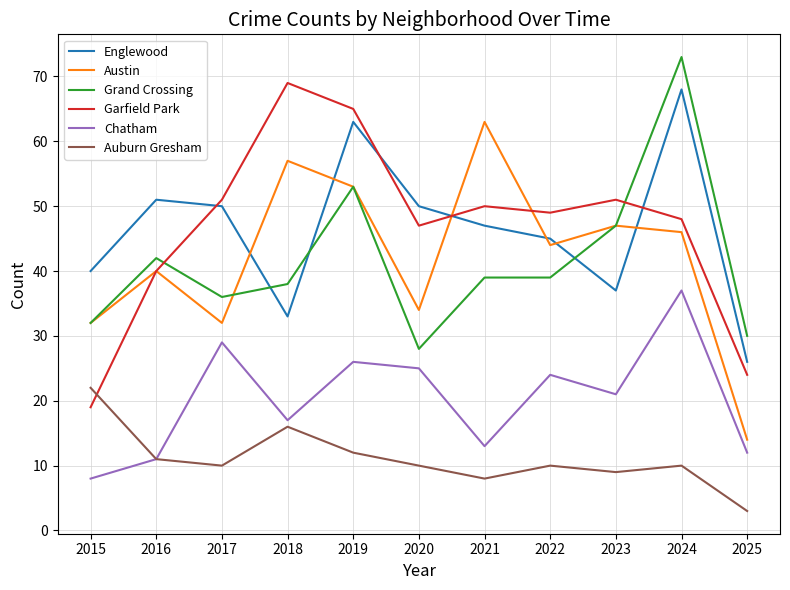

Between 2015 and 2018, which series saw the biggest shift?

Garfield Park